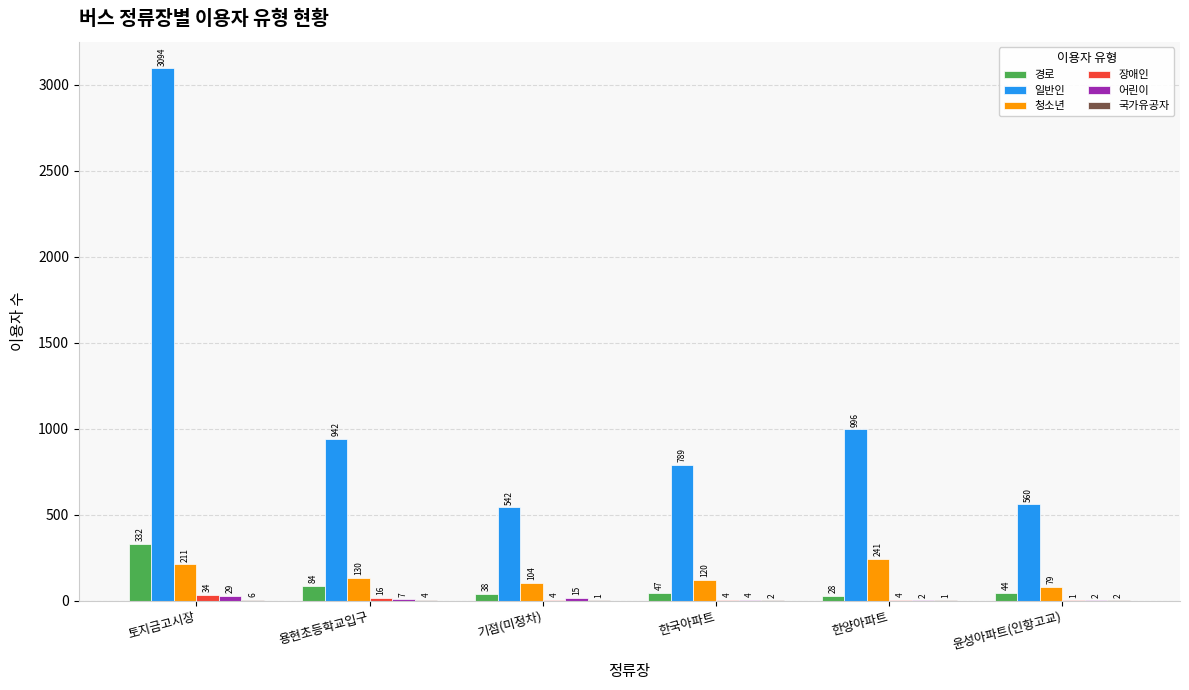

What is the sum of the 일반인 values at 용현초등학교입구 and 윤성아파트(인항고교)?

1502